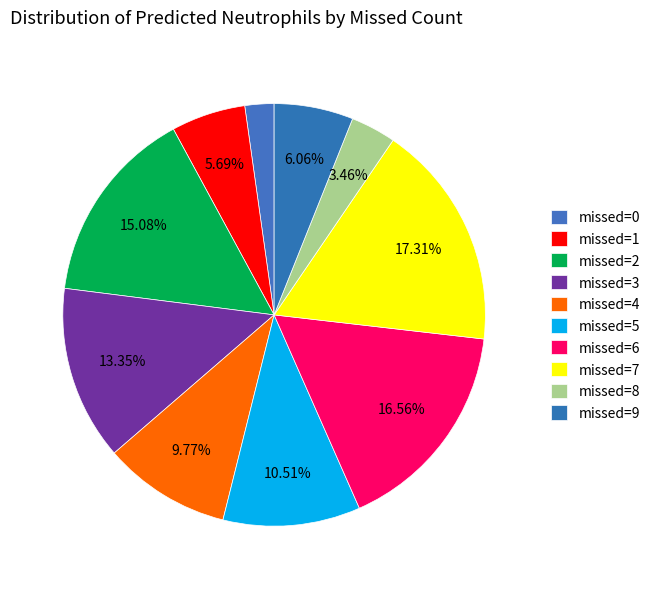

How many segments does this pie chart have?

10